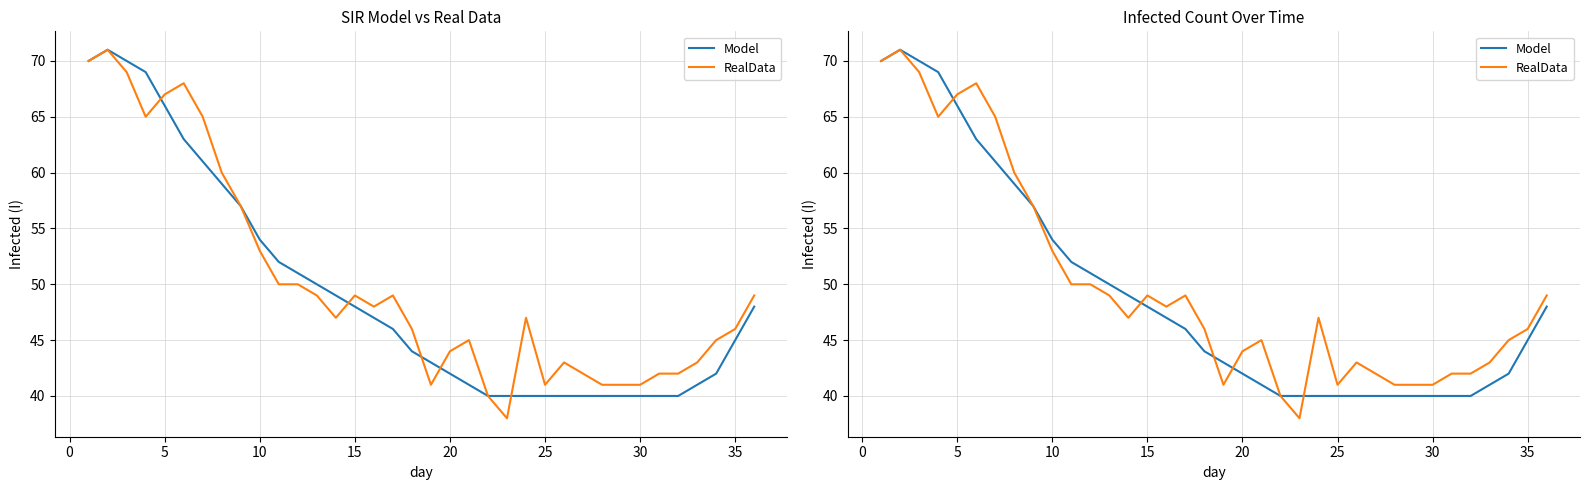

List the series in order of their overall mean, highest first.

RealData, Model